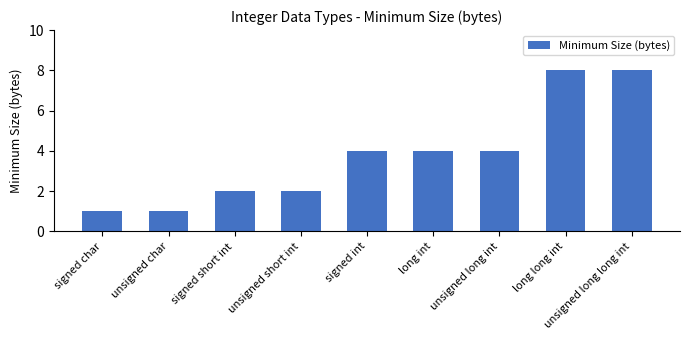

Reading left to right, list all the values displayed in this chart.

signed char=1	unsigned char=1	signed short int=2	unsigned short int=2	signed int=4	long int=4	unsigned long int=4	long long int=8	unsigned long long int=8